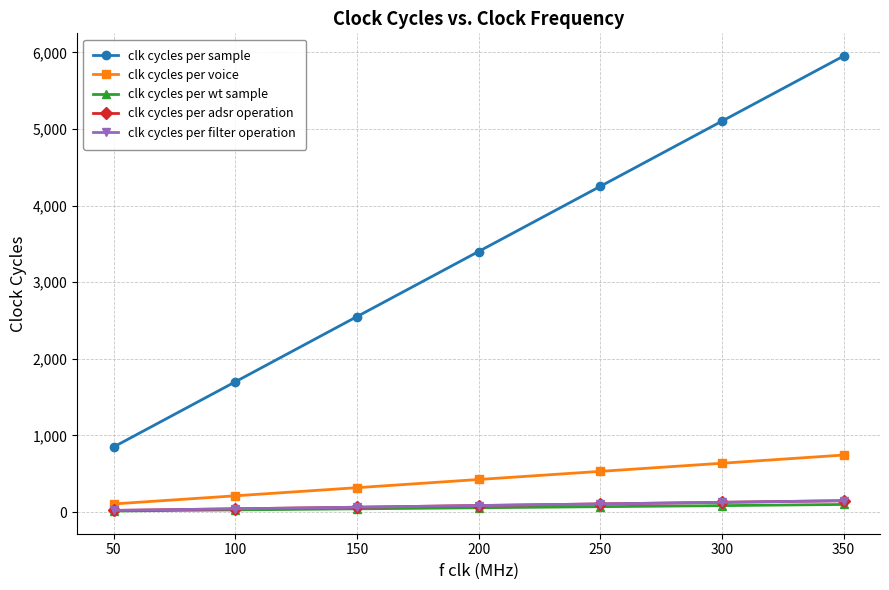

At which label is clk cycles per filter operation closest to 84?

200